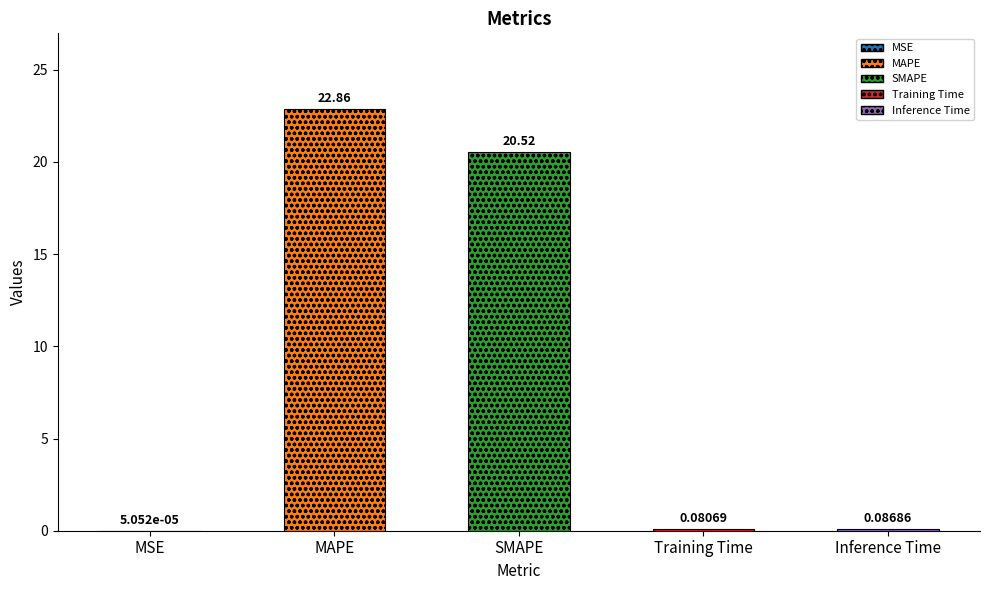

List the labels in order of value, smallest first.

MSE, Training Time, Inference Time, SMAPE, MAPE